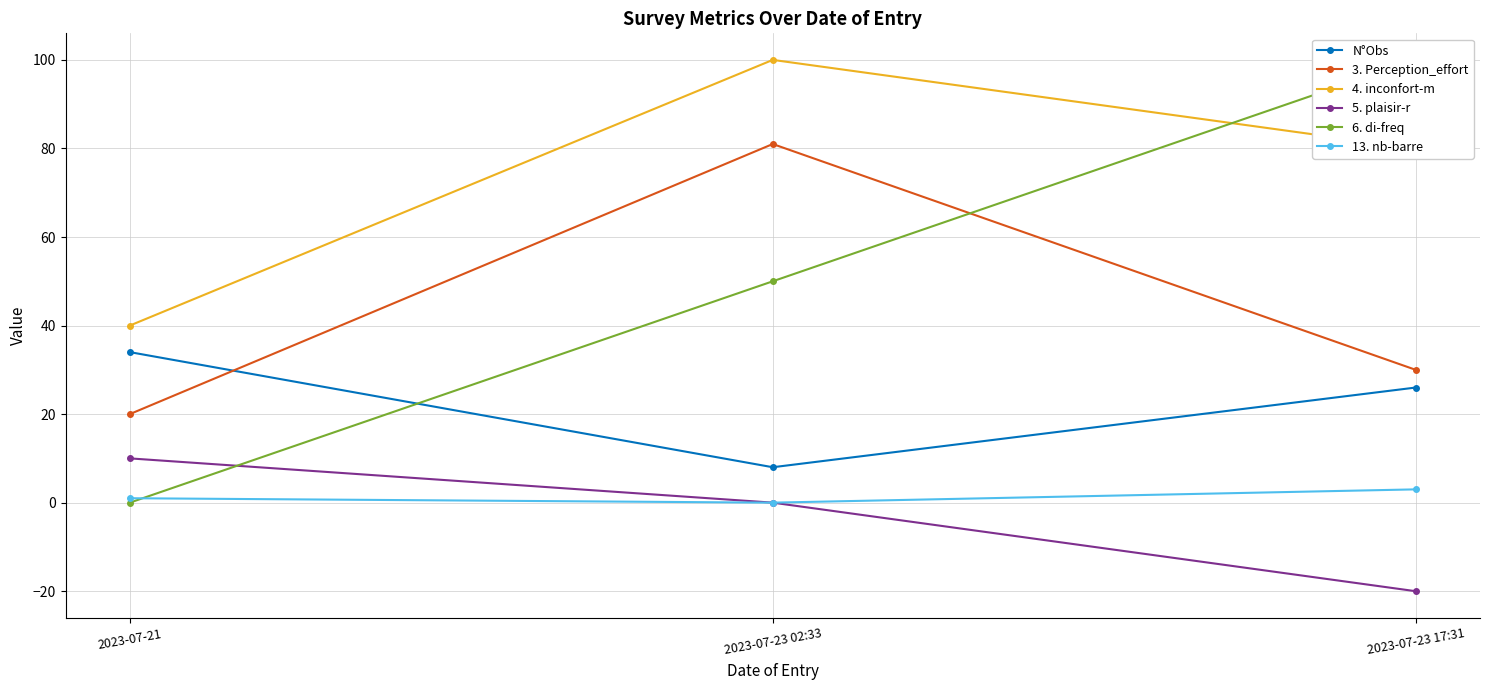

What are all the series names shown in the legend?

N°Obs, 3. Perception_effort, 4. inconfort-m, 5. plaisir-r, 6. di-freq, 13. nb-barre